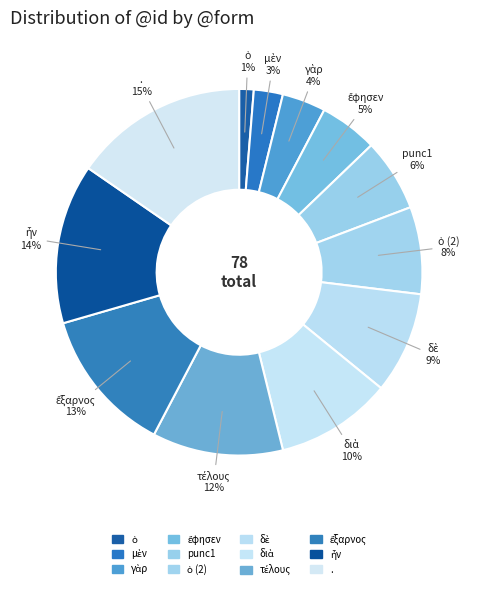

What is the largest slice in the pie chart?

.